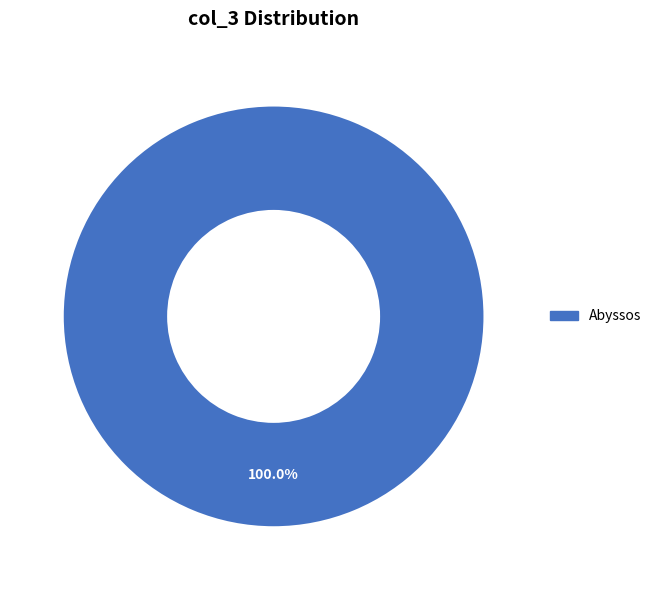

Does any single category account for the majority?

Yes